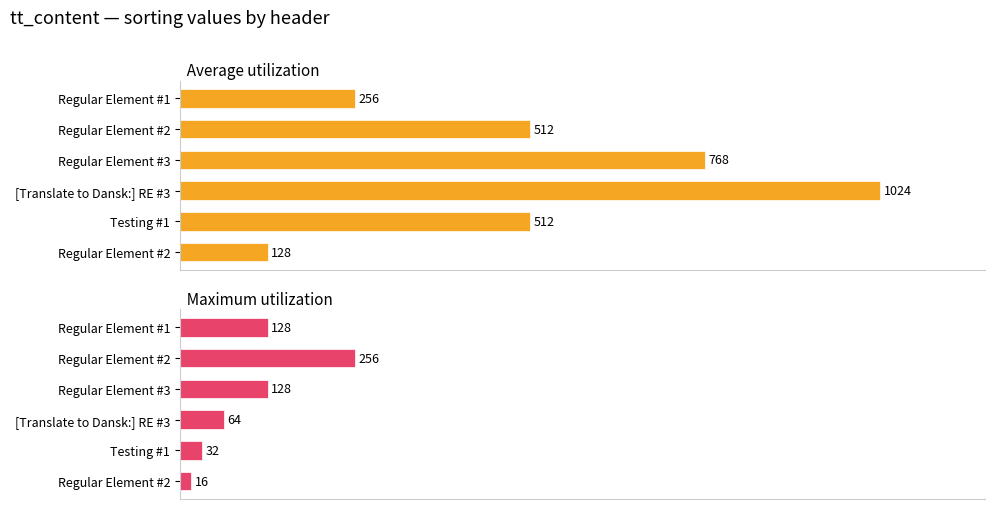

How many bars are there in total?

12